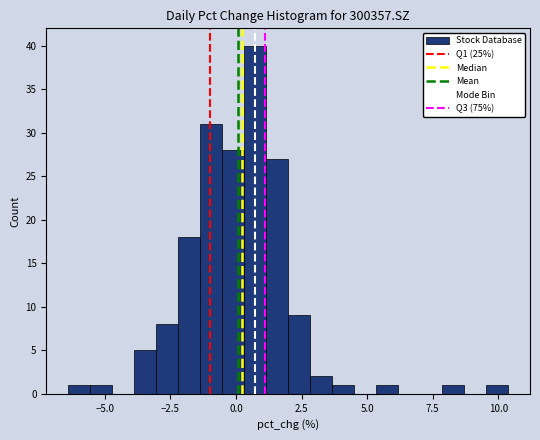

Read against the x-axis, roughly where is the centre of the tallest bar?

0.5